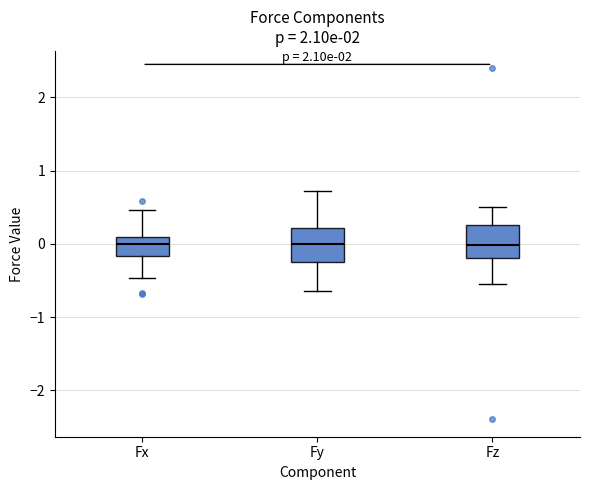

Reading left to right, read every box against the y-axis: the position of its median line, the range the box covers, and the ends of its whiskers. The values are not printed on the chart, so give them approximately, as read against the axis.

Fx: median 0.0, box -0.2 to 0.1, whiskers -0.5 to 0.5
Fy: median 0.0, box -0.2 to 0.2, whiskers -0.6 to 0.7
Fz: median 0.0, box -0.2 to 0.3, whiskers -0.5 to 0.5